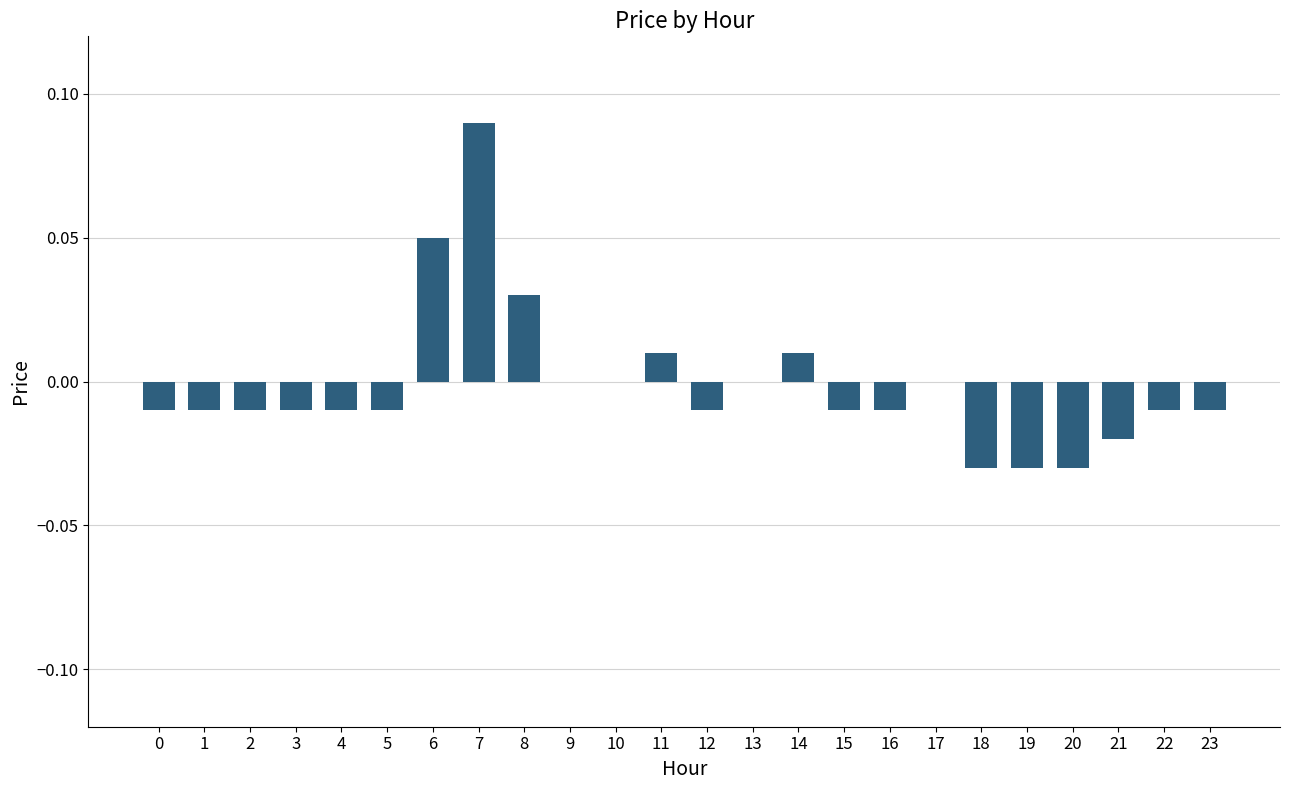

Which category has the highest value across all series?

7